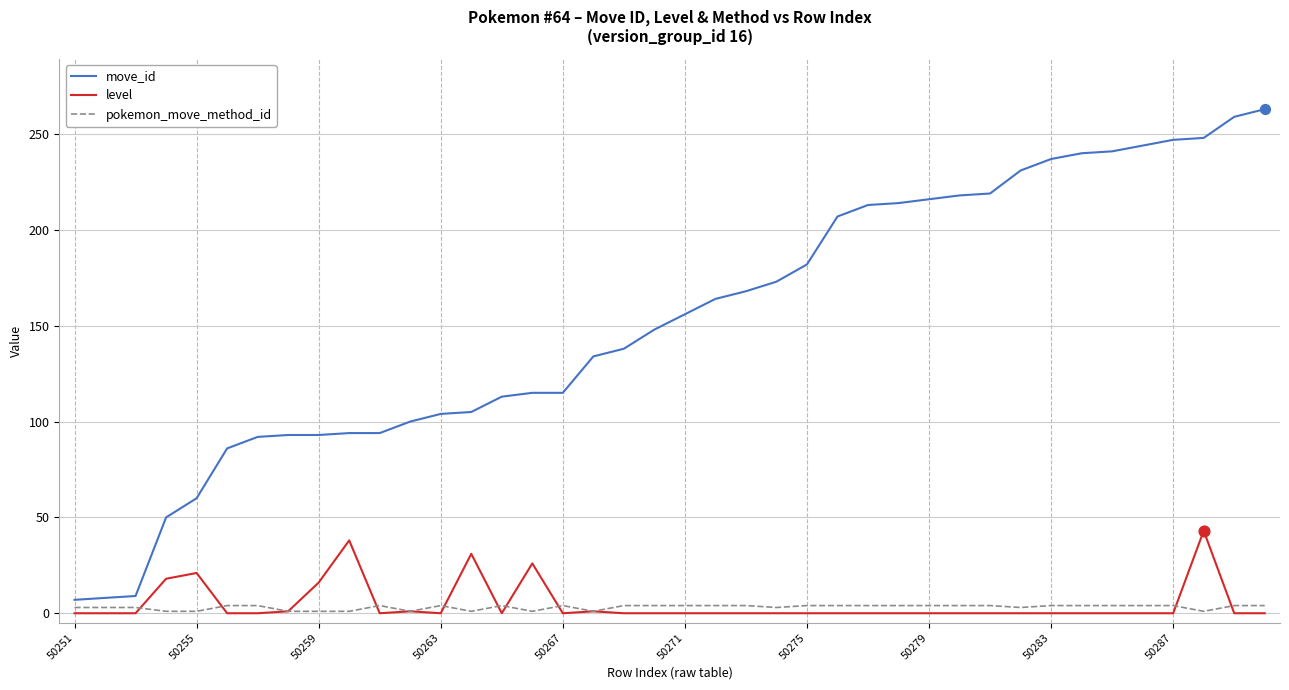

Which series has the widest spread of values?

move_id